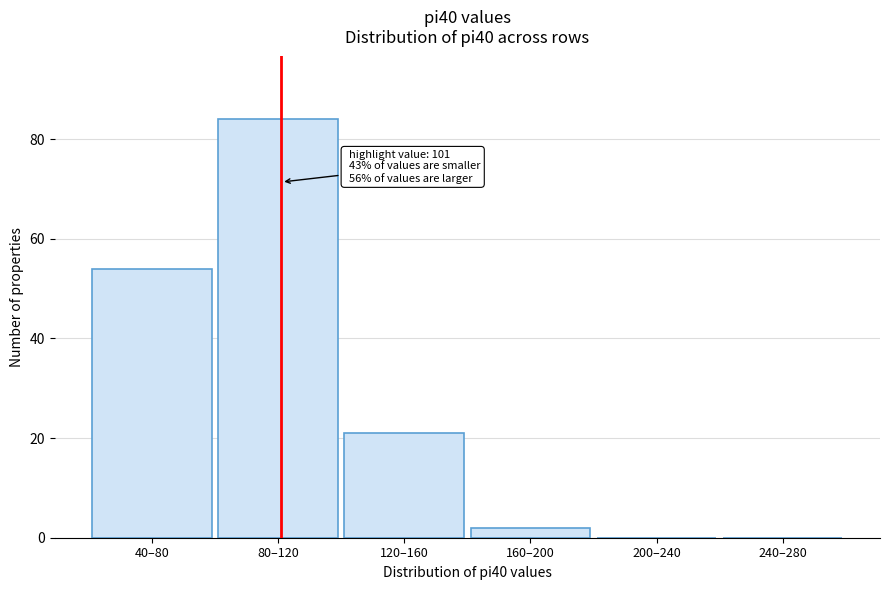

Reading left to right, extract all data points from this chart.

40–80=54	80–120=84	120–160=21	160–200=2	200–240=0	240–280=0